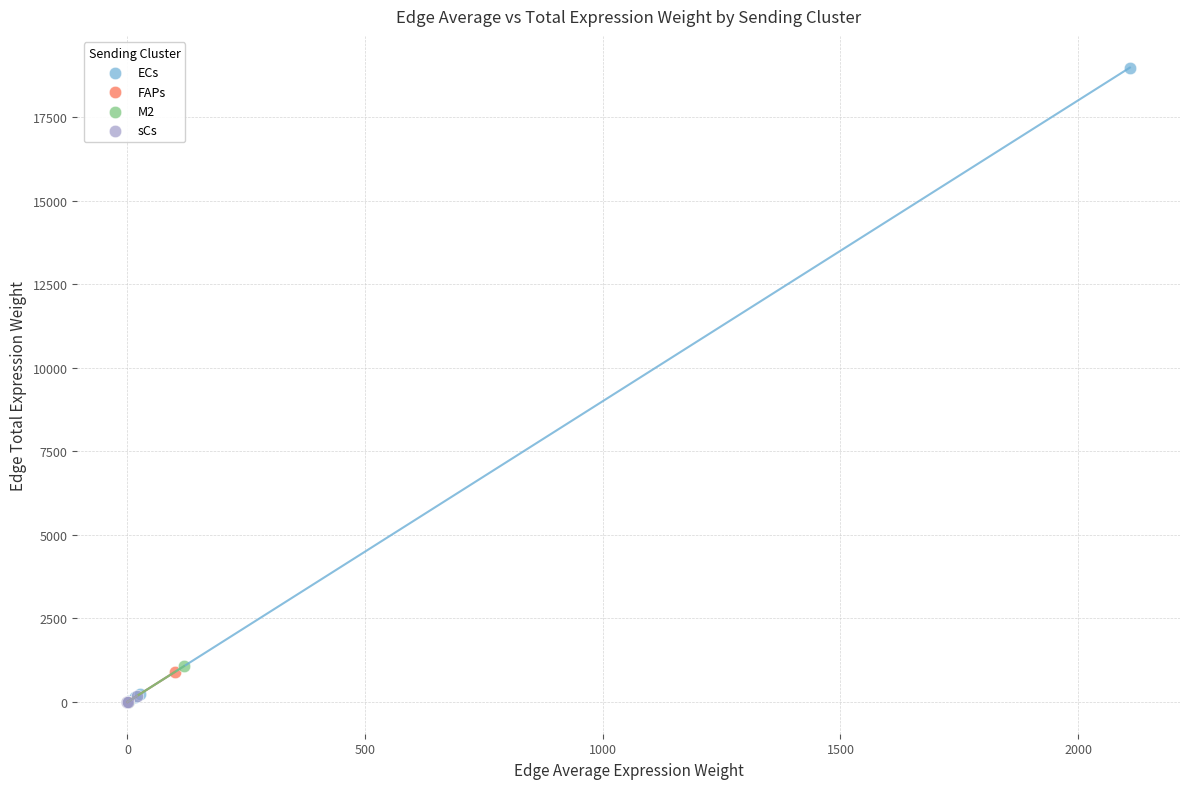

Which series reaches the maximum Y coordinate?

ECs